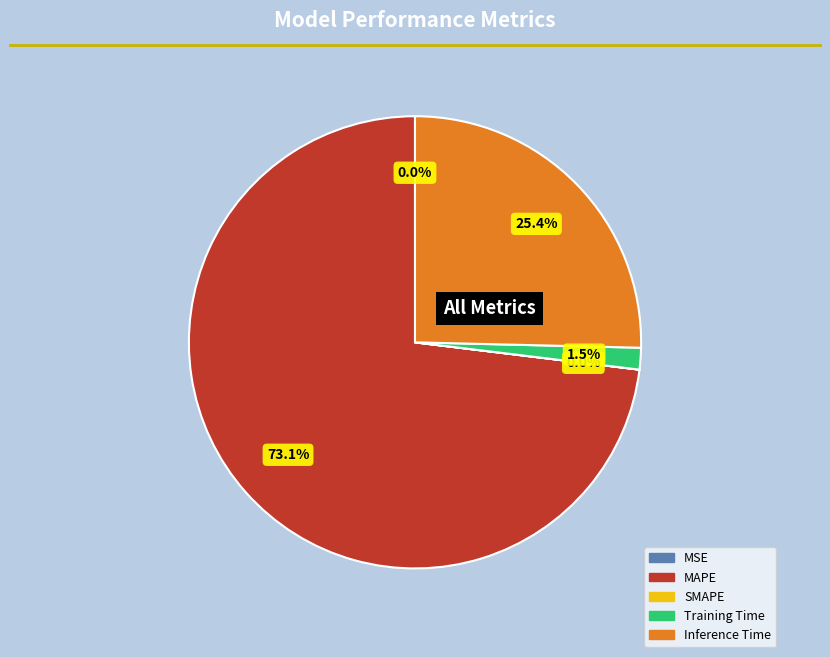

Does any single category account for the majority?

Yes